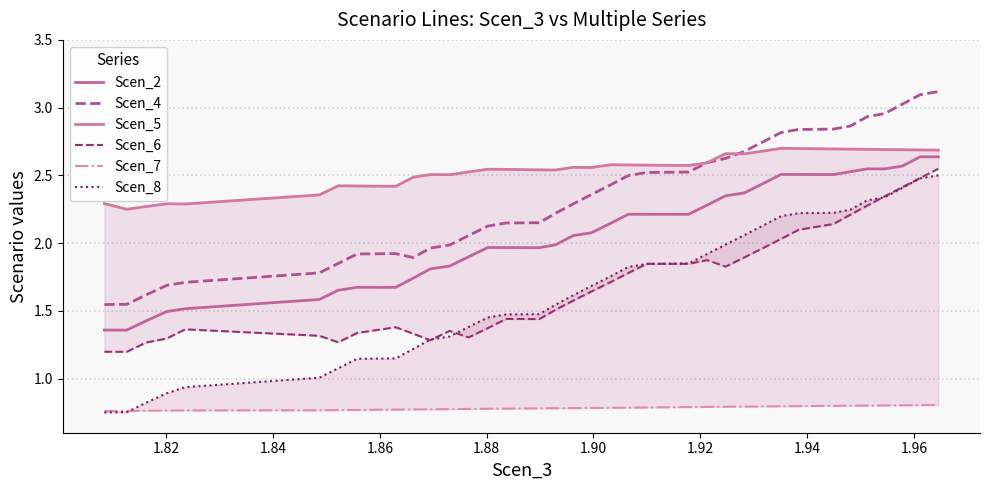

True or false: Scen_4 and Scen_2 intersect in this chart.

False